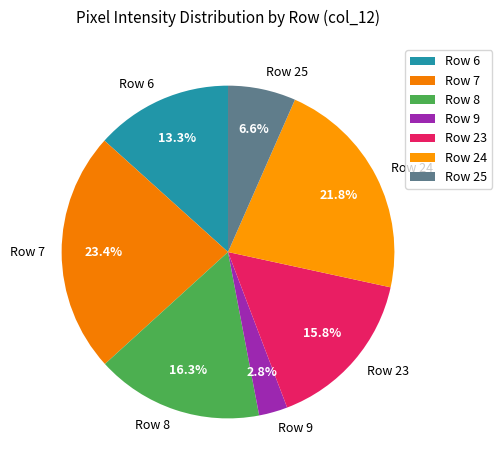

How many slices are in this pie chart?

7